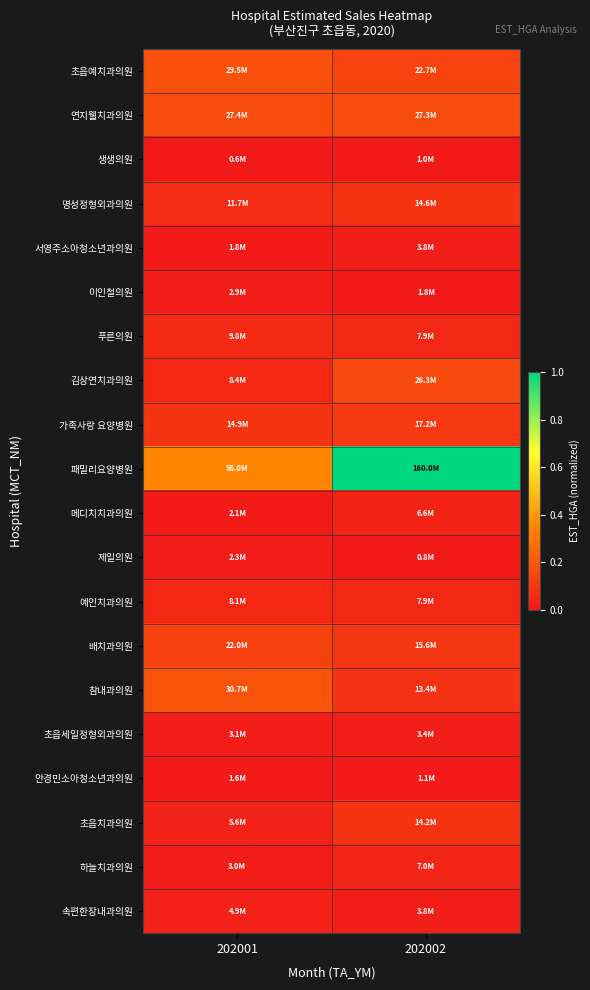

Which series changed the most between 202001 and 202002?

패밀리요양병원